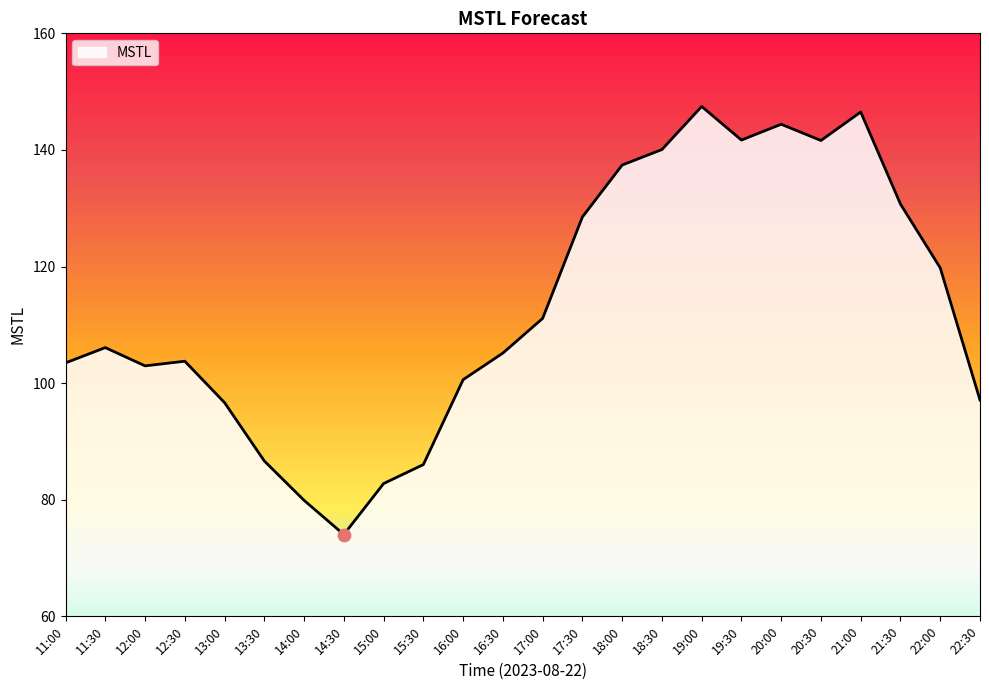

Which has a higher value, 16:30 or 21:30?

21:30